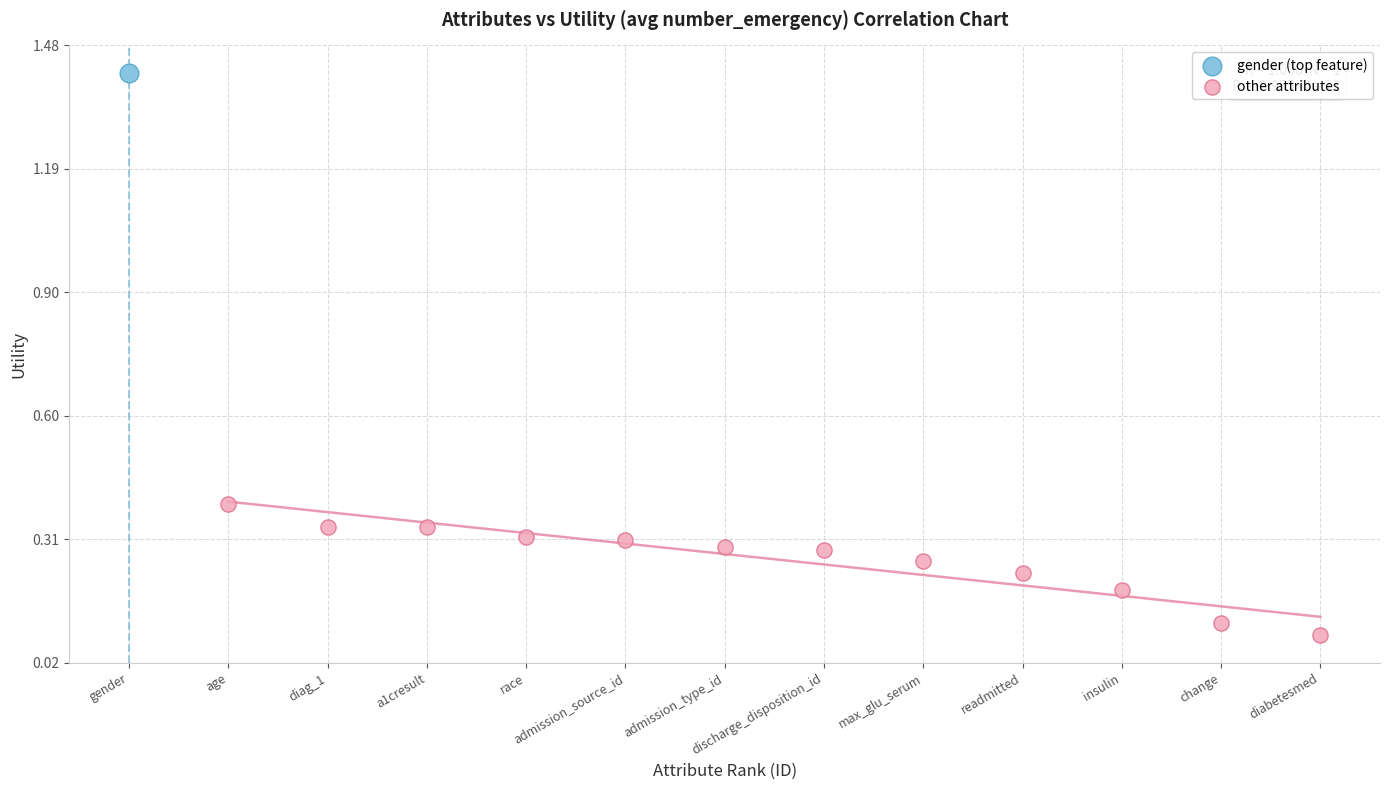

What are all the series names shown in the legend?

gender (top feature), other attributes